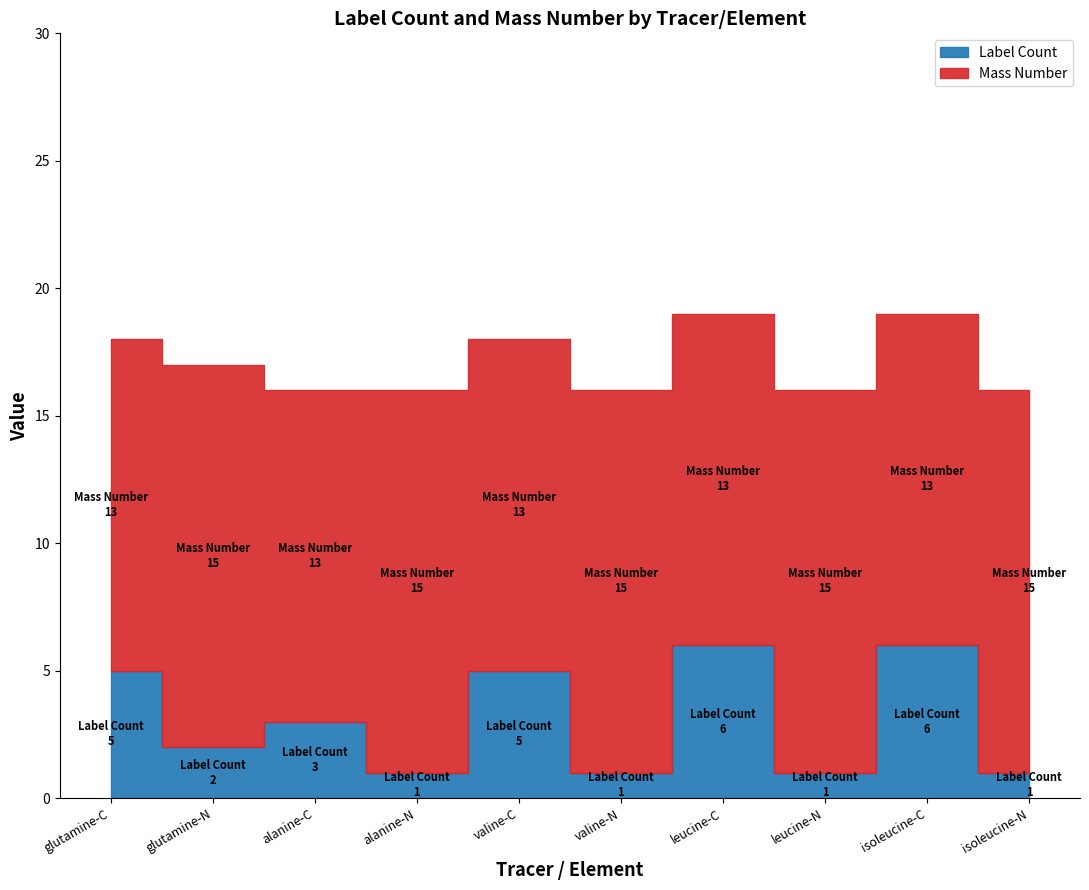

The value of Label Count at isoleucine-C is 6. True or false?

True